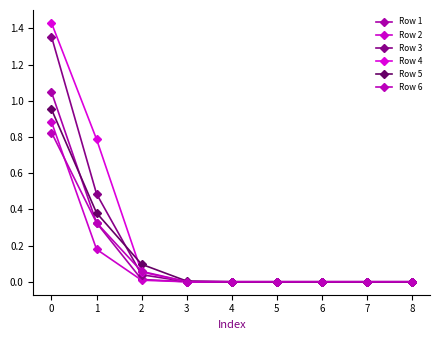

Between 2 and 1, which is larger?

1